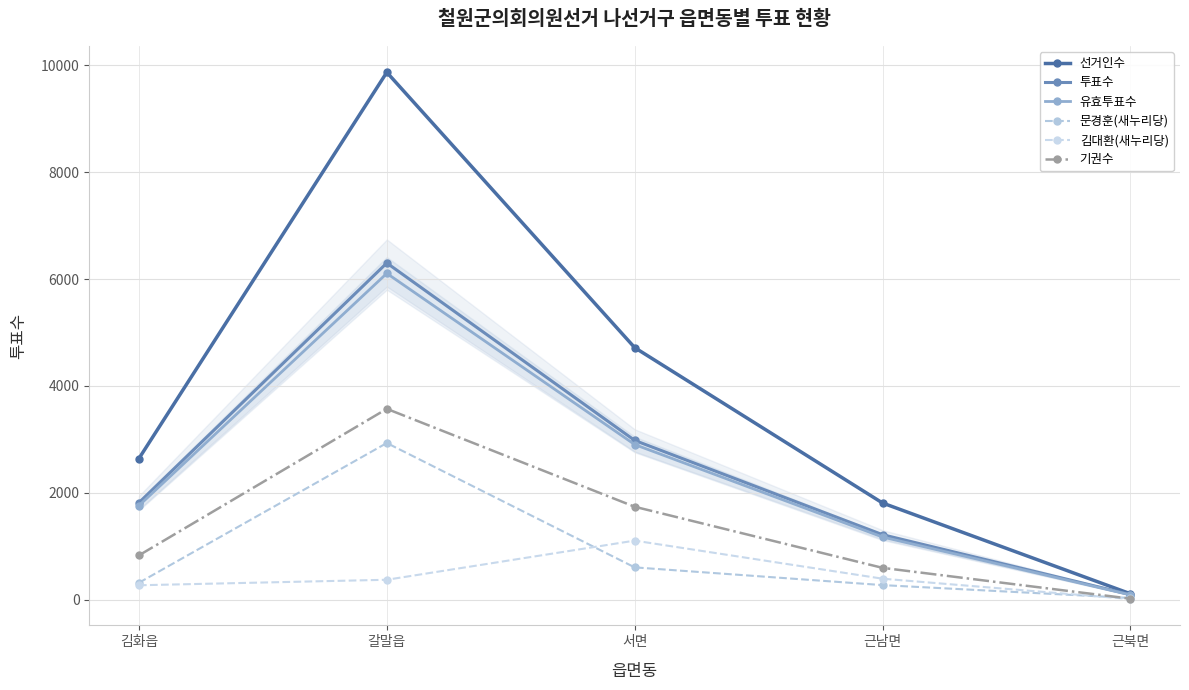

What position from the right is 서면?

3